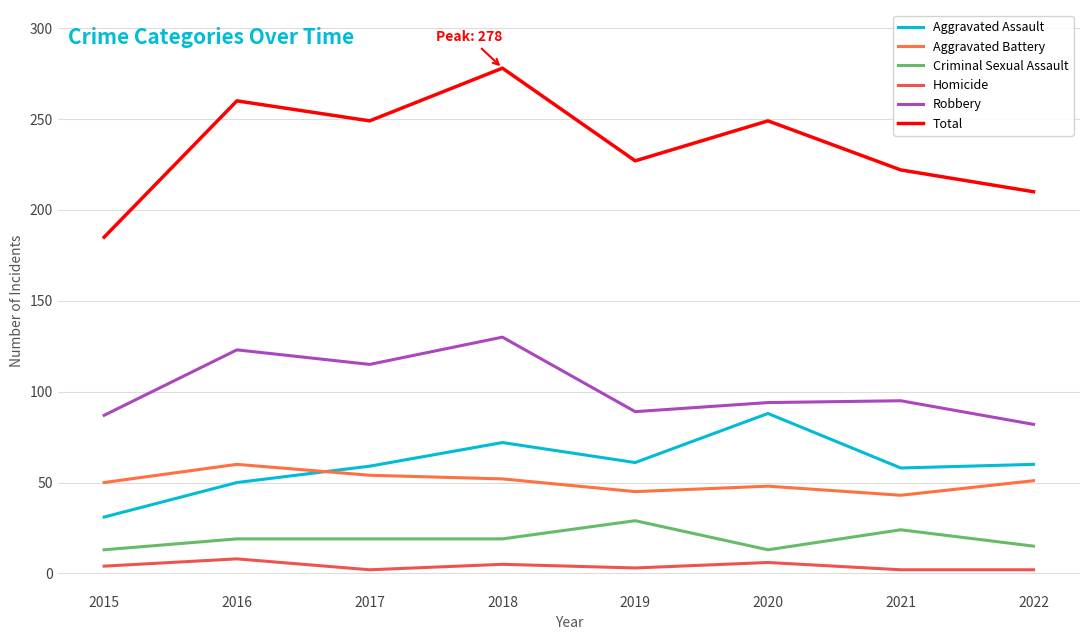

Rank the categories by Homicide value from lowest to highest.

2017, 2021, 2022, 2019, 2015, 2018, 2020, 2016